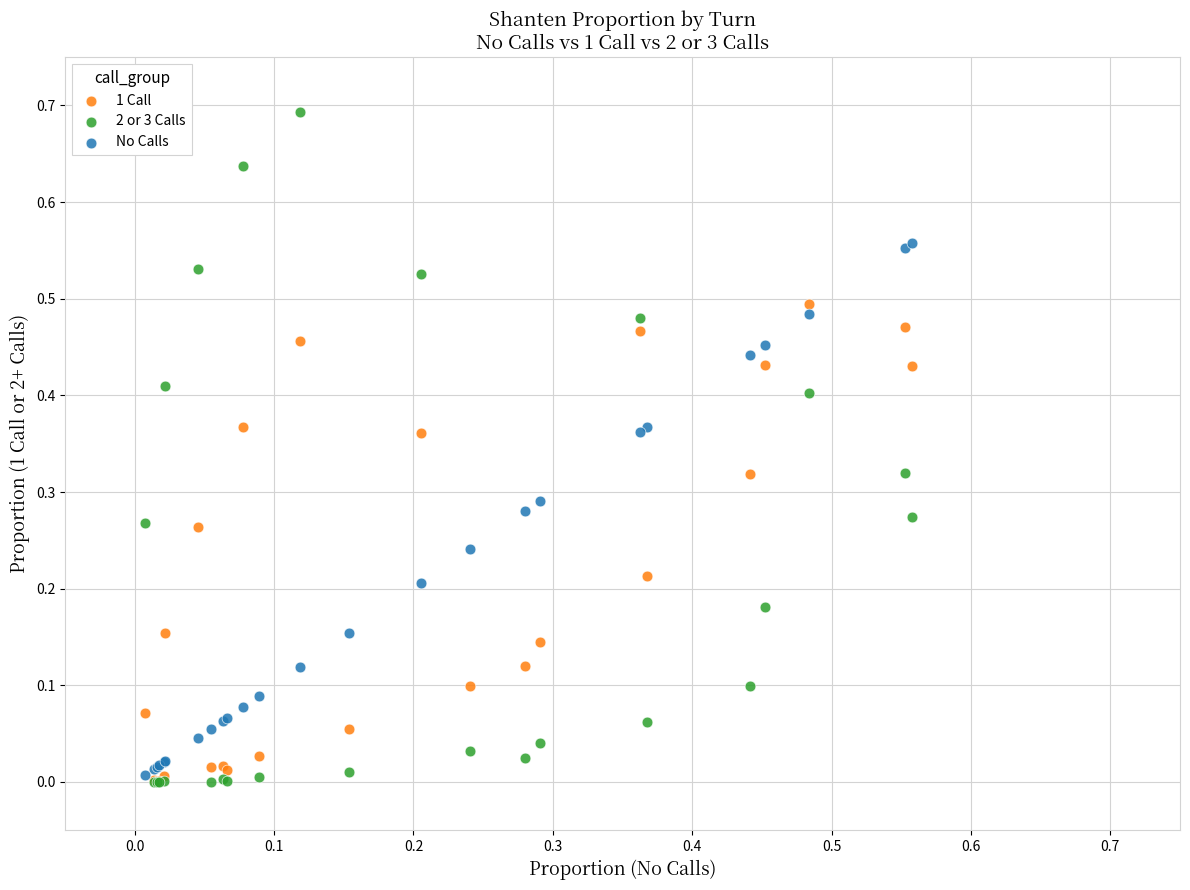

Which series has the widest spread of Y values?

2 or 3 Calls